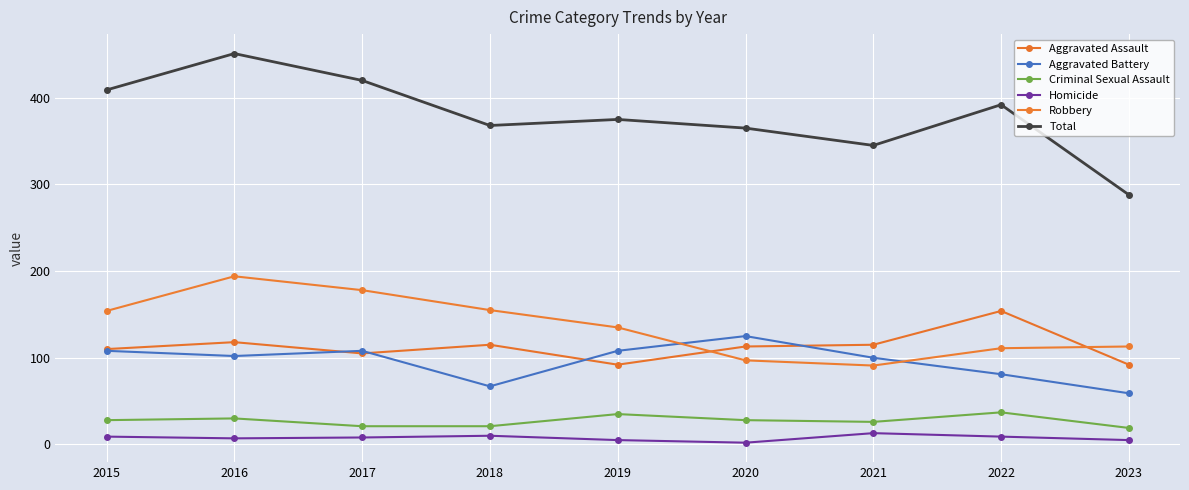

Rank the series at 2018 from lowest to highest value.

Homicide, Criminal Sexual Assault, Aggravated Battery, Aggravated Assault, Robbery, Total